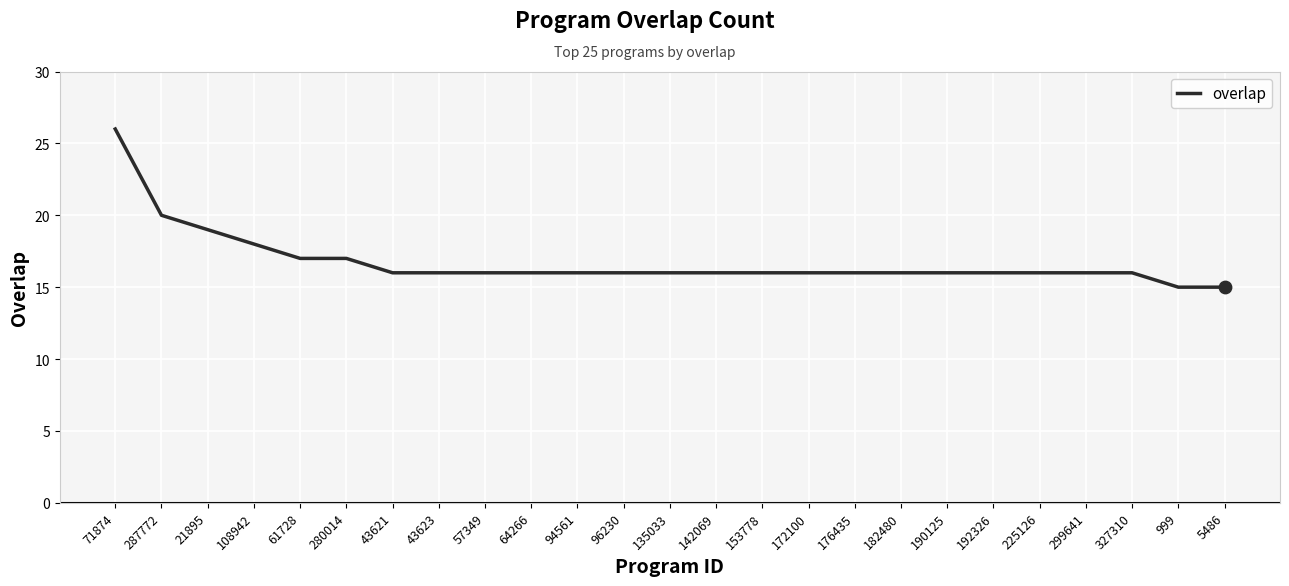

Which has a higher value, 192326 or 5486?

192326